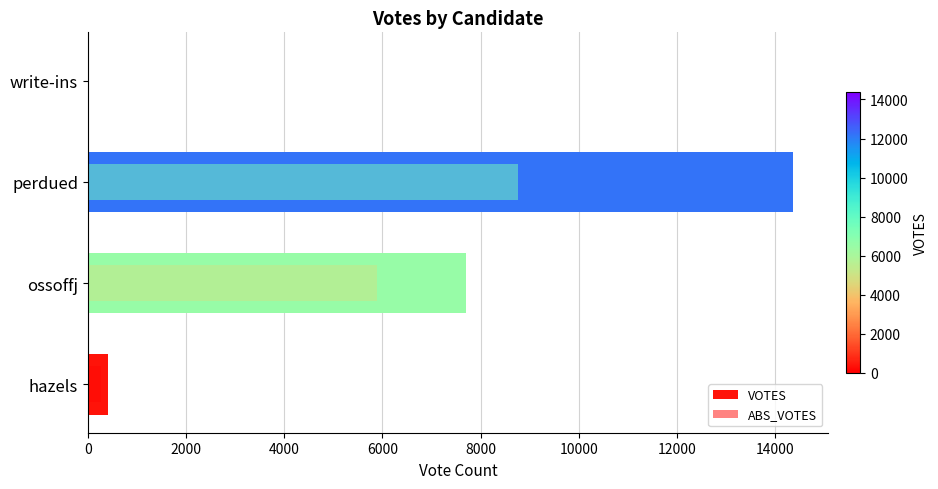

Which series has the largest range (max minus min)?

VOTES